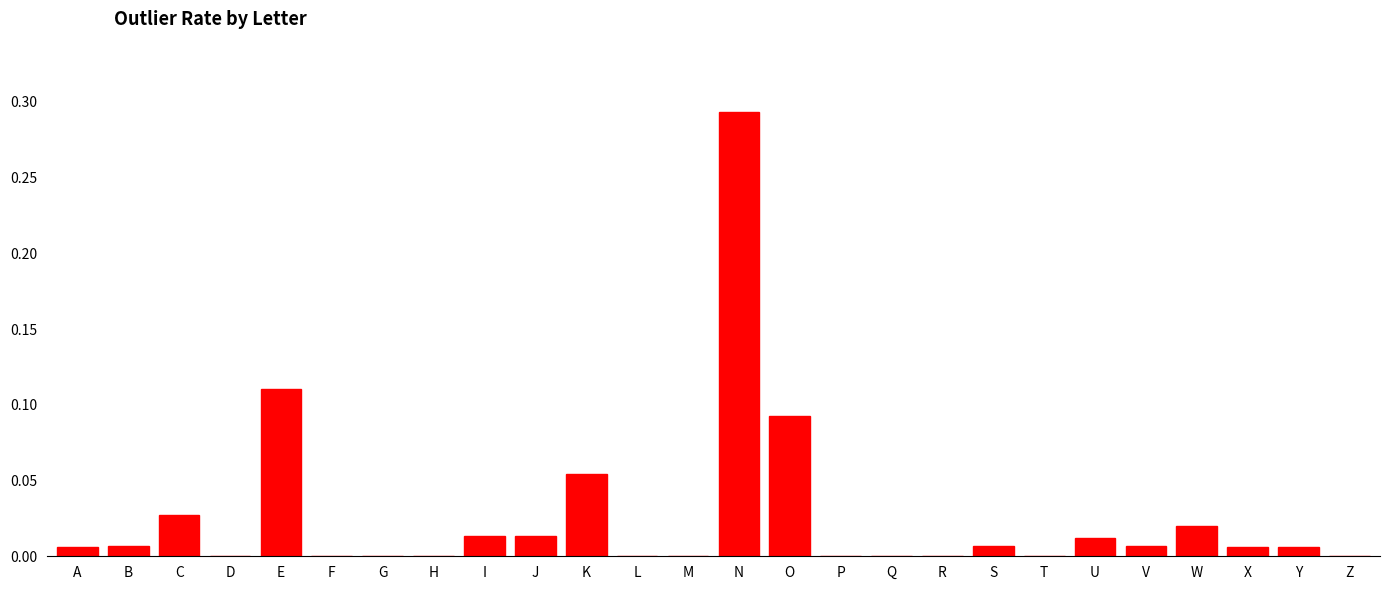

Which has a higher value, N or C?

N